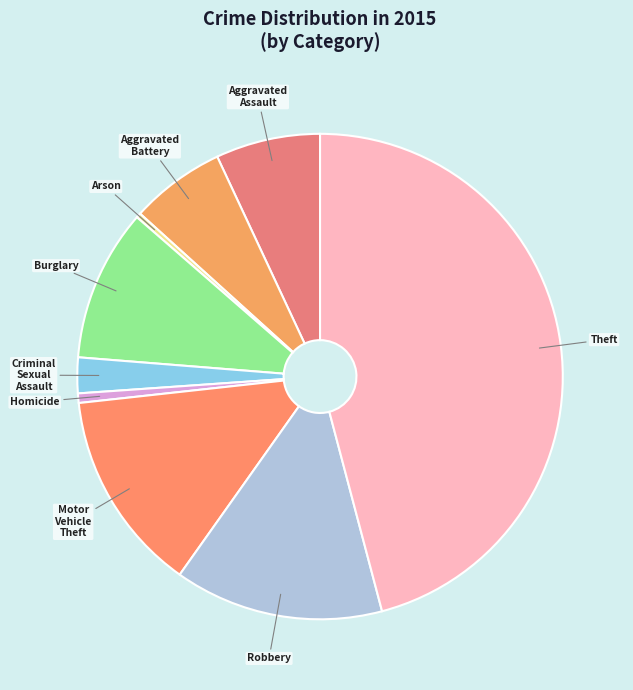

Is it true that Robbery is 23% of the pie?

False